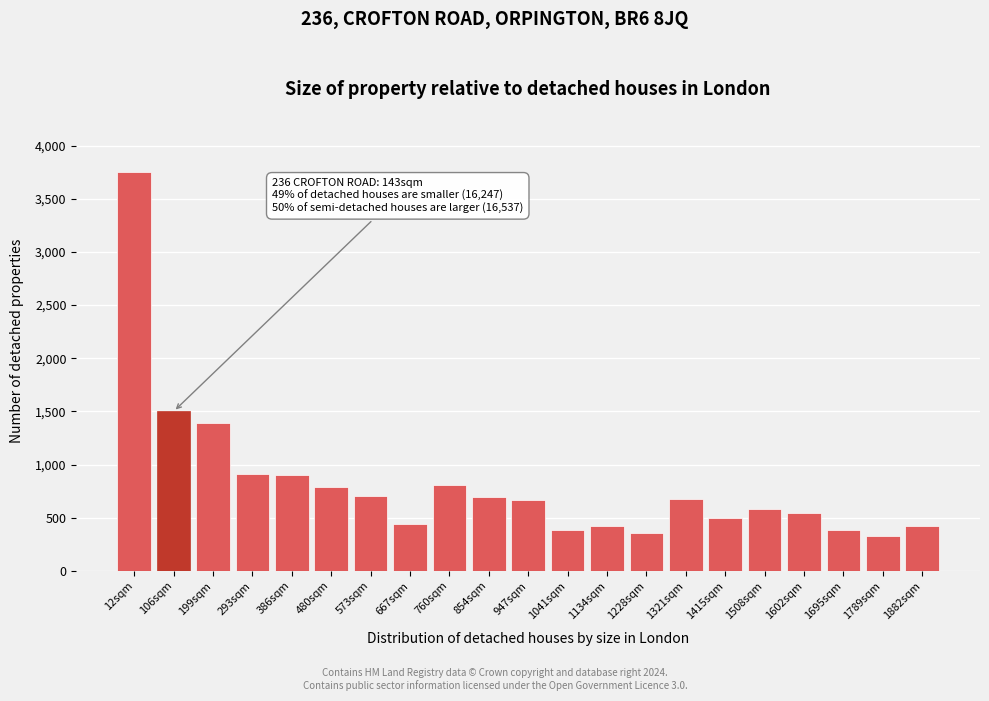

What is the maximum value shown in the chart?

3757